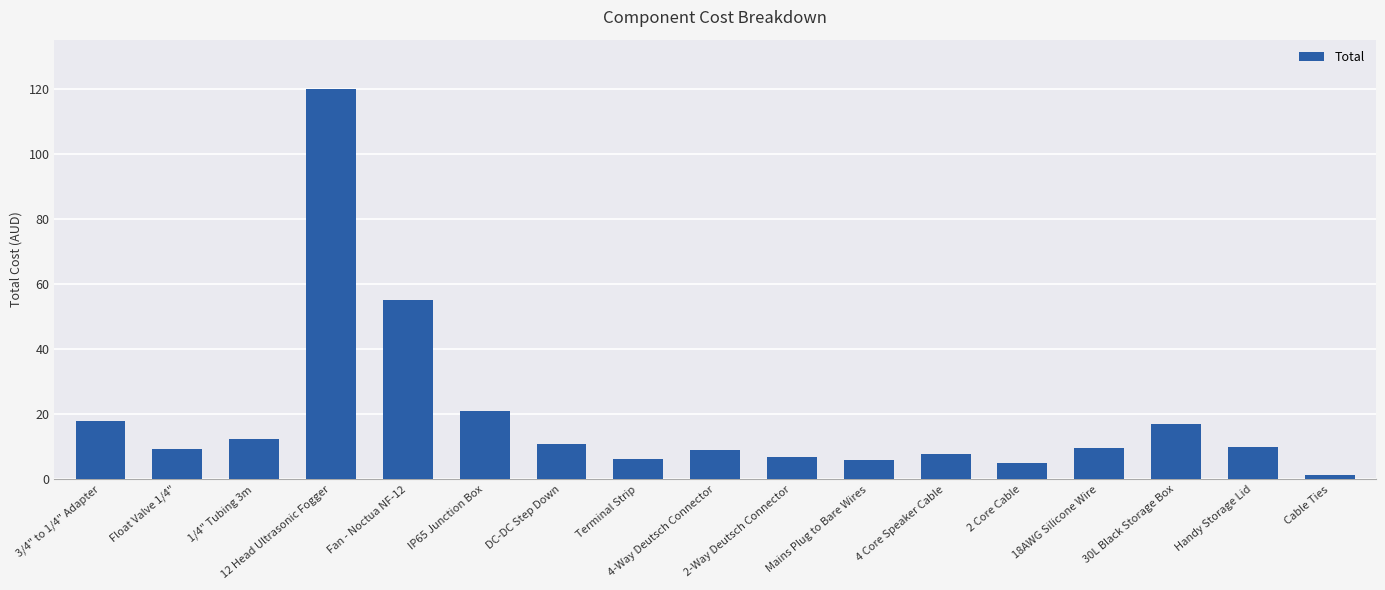

What is the sum of all values?

325.0